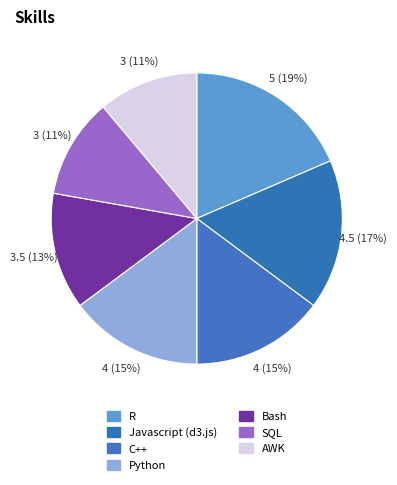

To the nearest percent, what is the difference between the Javascript (d3.js) and Python slice percentages?

2%